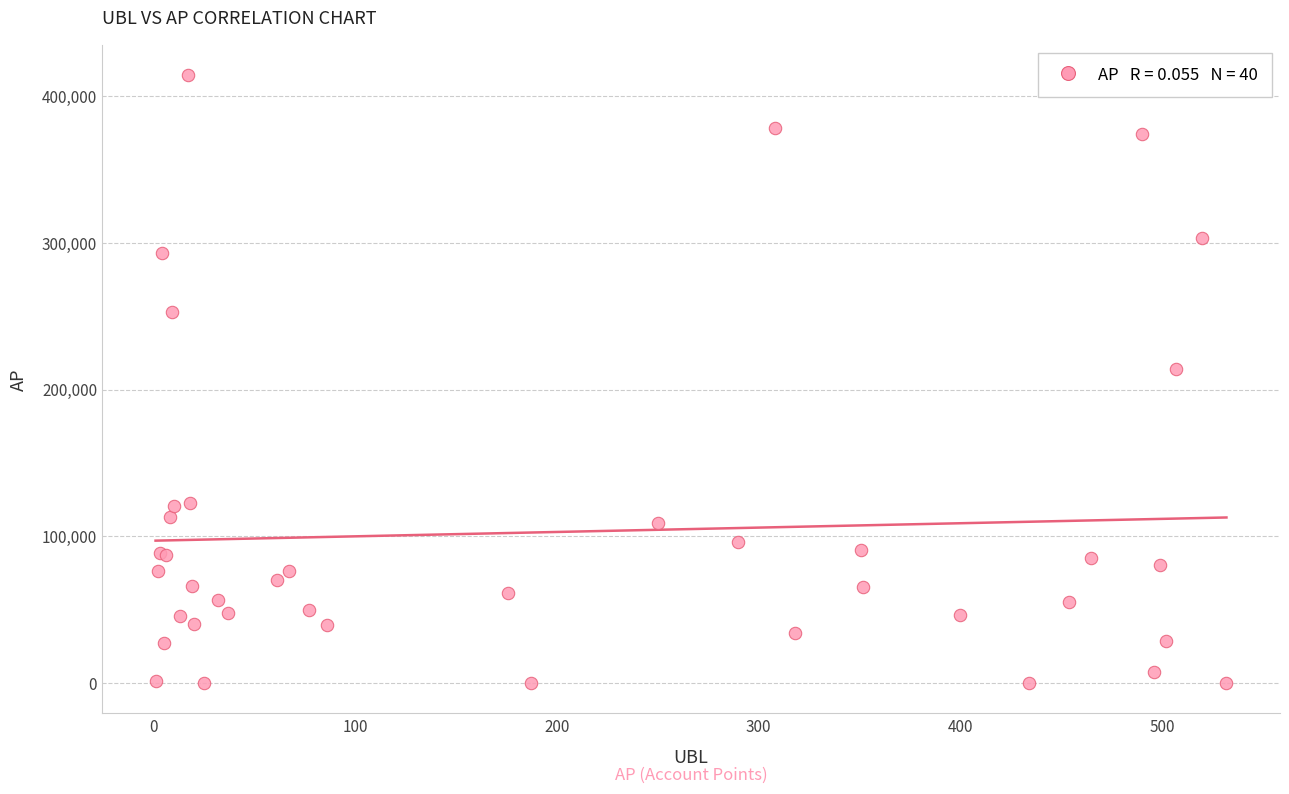

What Y value in the scatter plot is closest to 207171?

214258